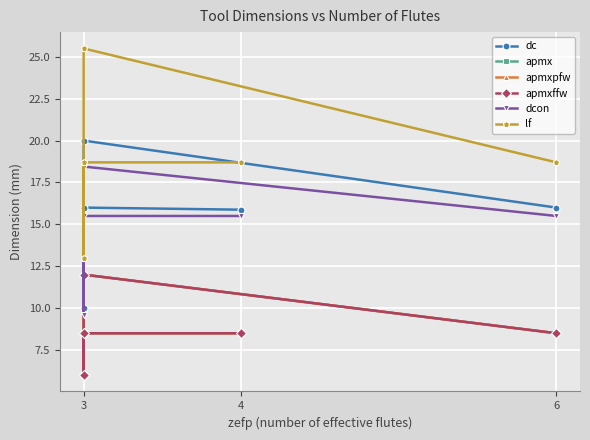

What is the label of the 4th point from the left?

3